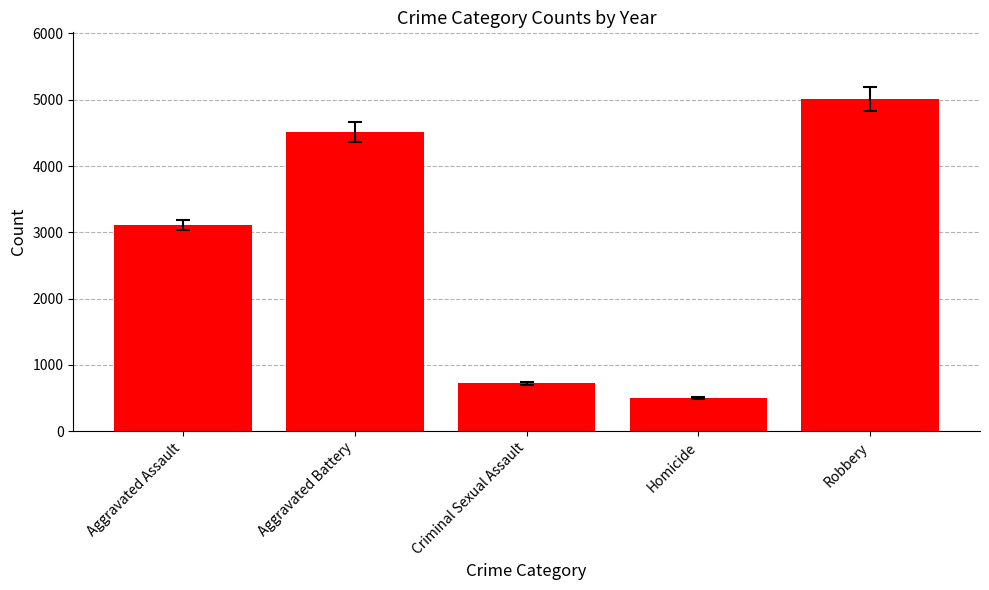

What value does the data have at Homicide, to the nearest 100?

500